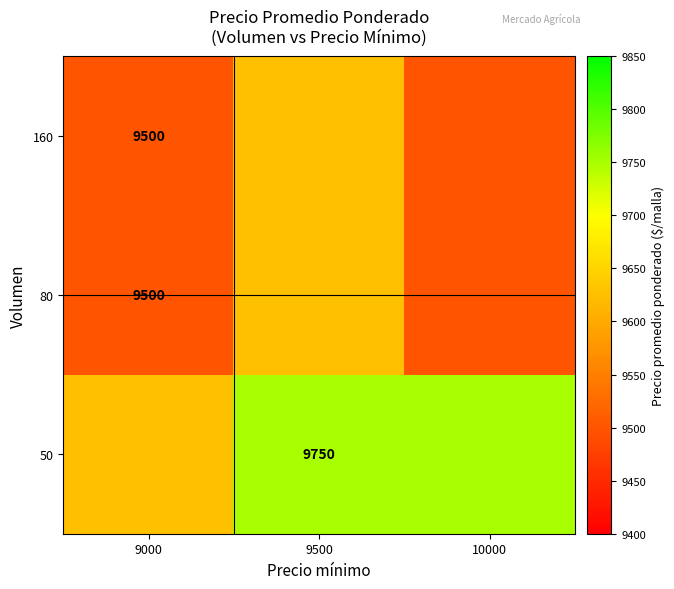

Is it true that 50 equals 14896 at 9500?

False